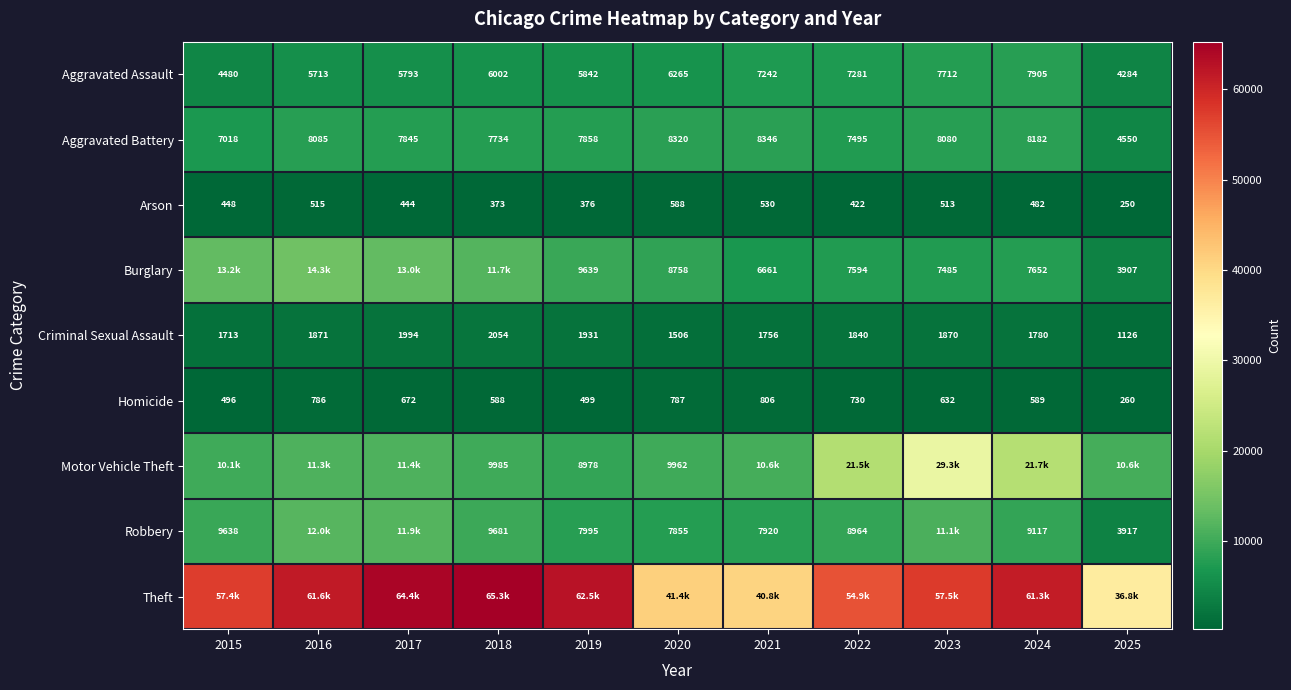

What is the minimum value for Aggravated Assault?

4284